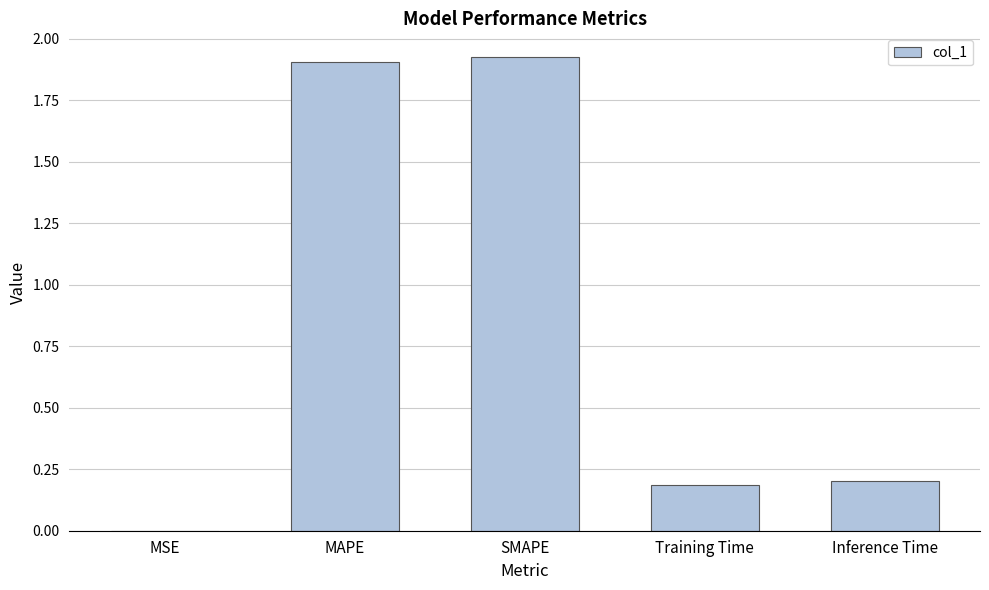

Where is the data nearest to the value 0?

MSE